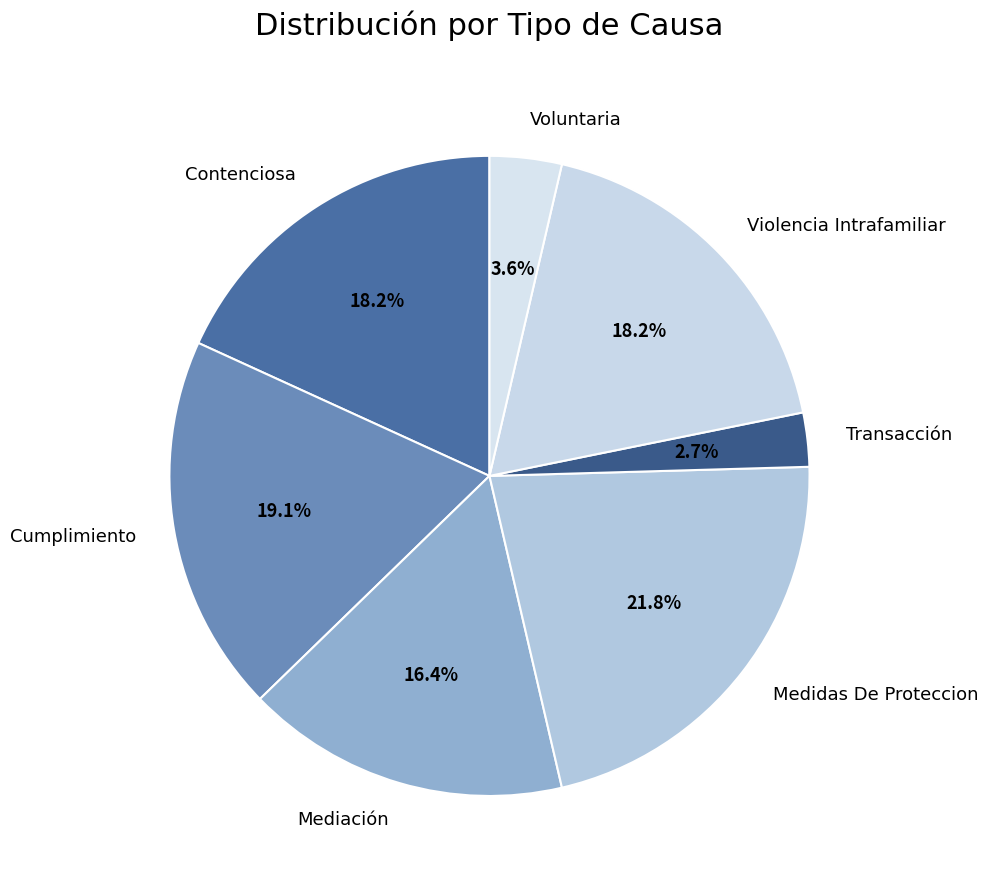

To the nearest percent, what is the average slice percentage?

14%